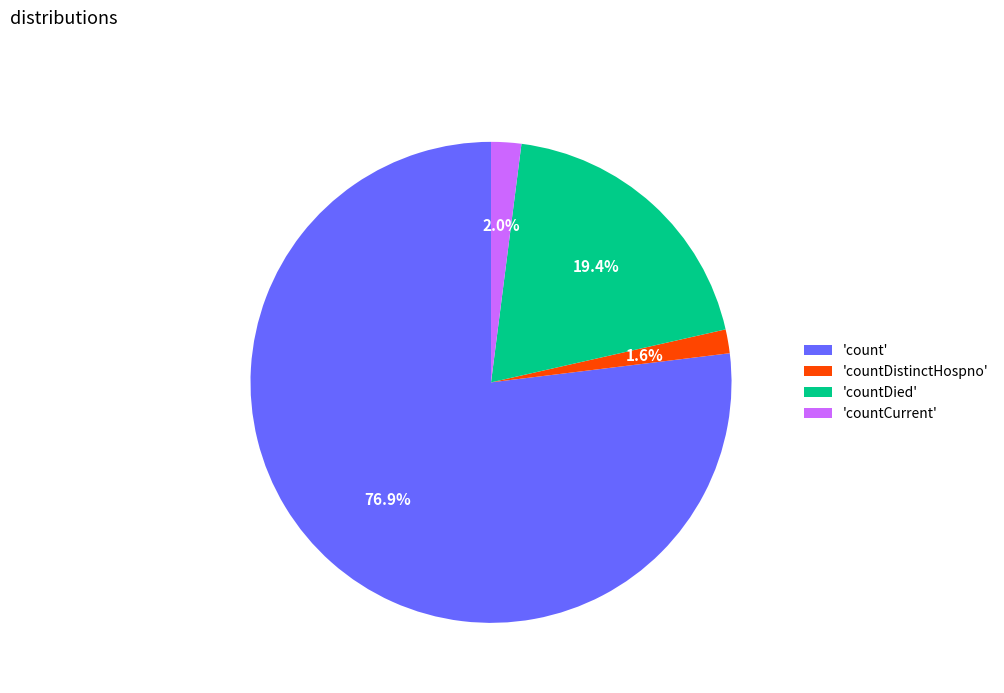

Which category accounts for the majority?

'count'